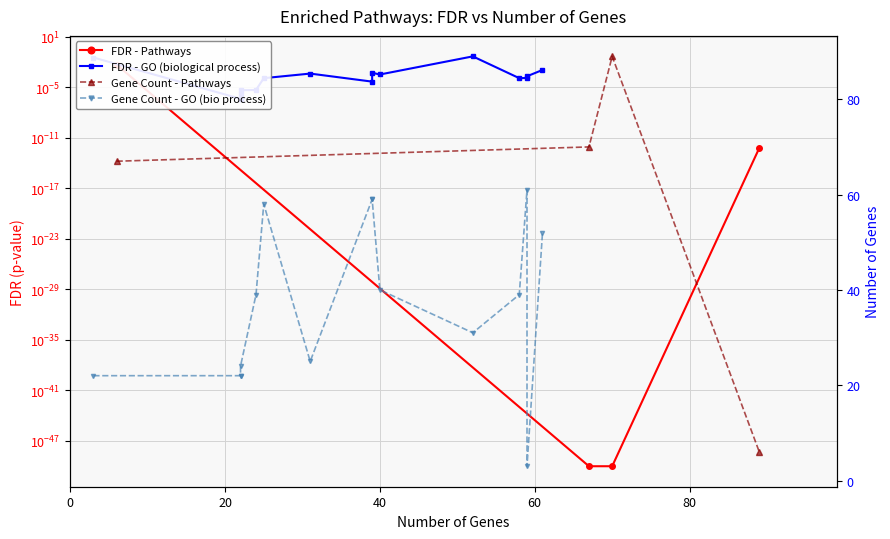

What is the value of the 4th point from the left?

6